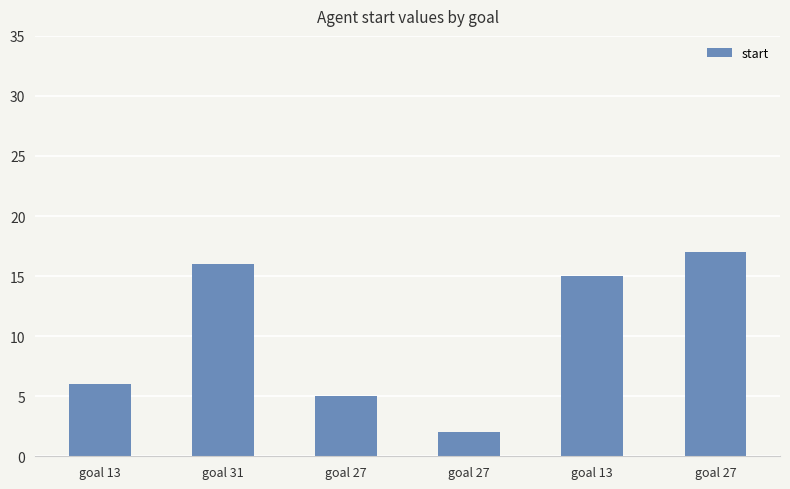

How many values are below 15?

3